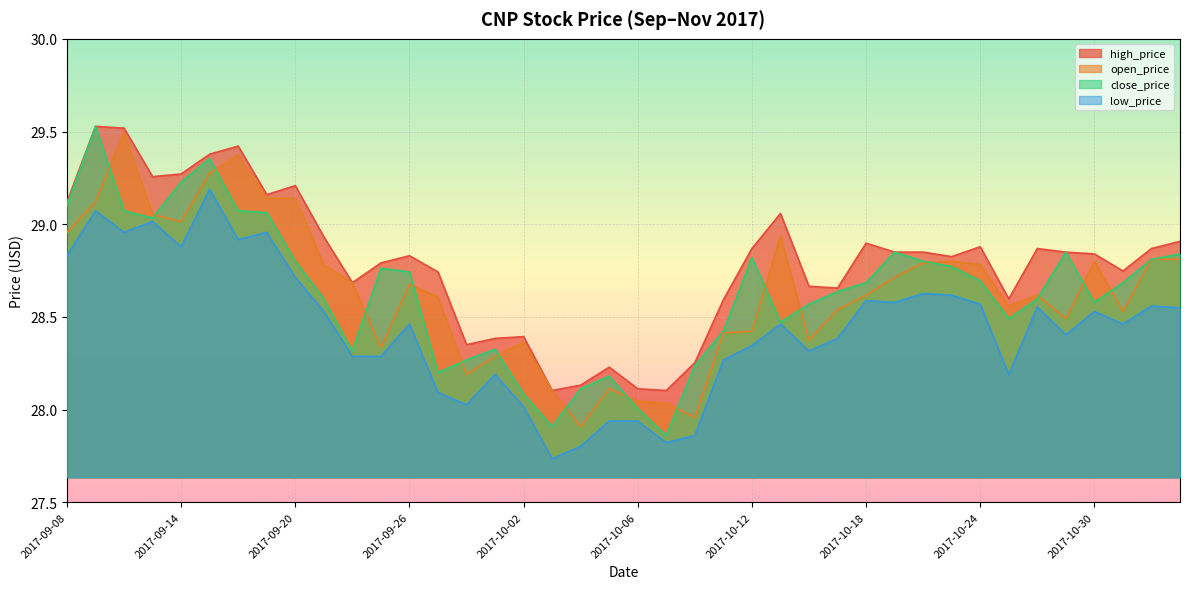

Where is the first local minimum for high_price?

2017-09-13